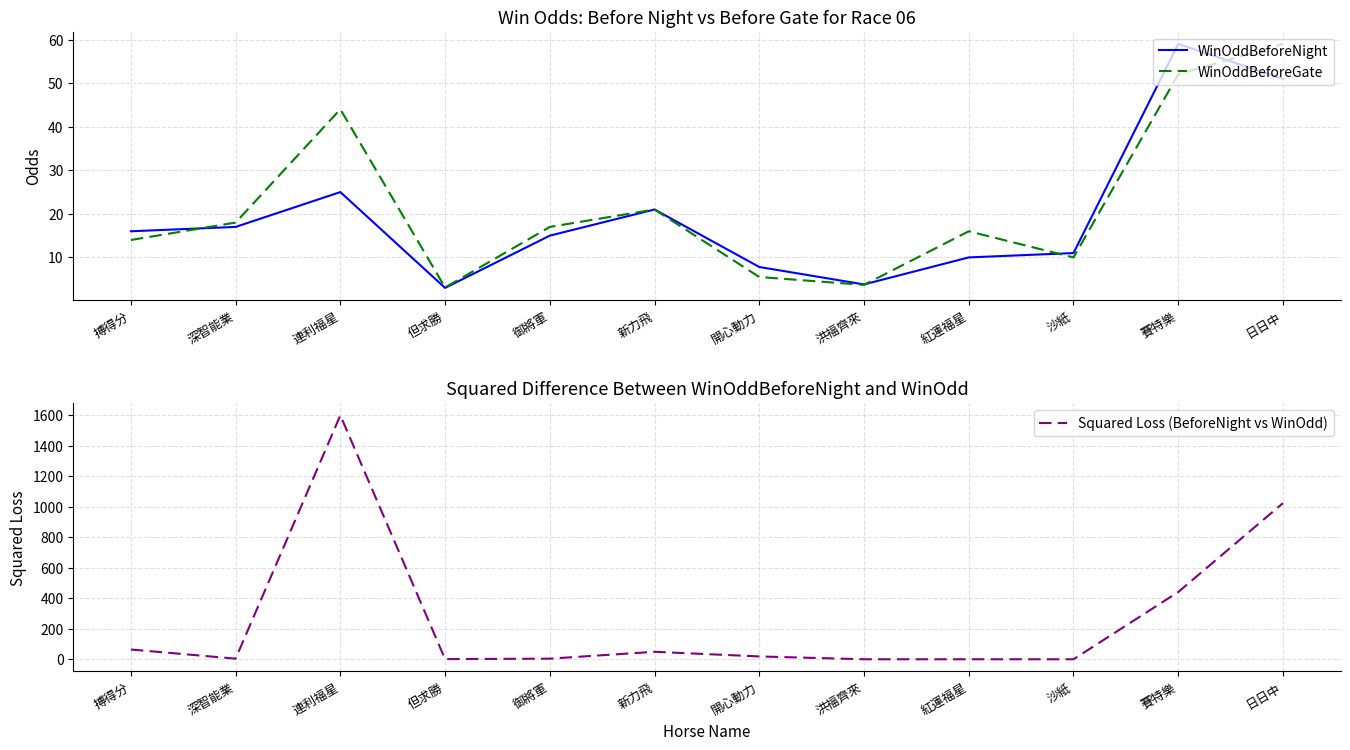

What is the sum of the WinOddBeforeNight values at 開心動力 and 日日中?

58.8